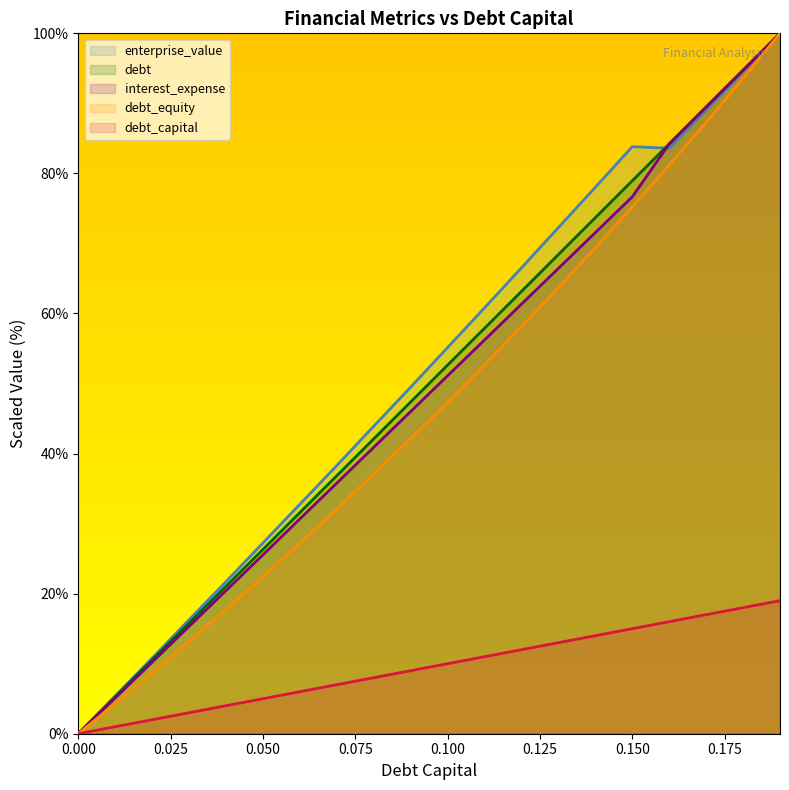

Which has a higher value, 0.07 or 0.06?

0.07